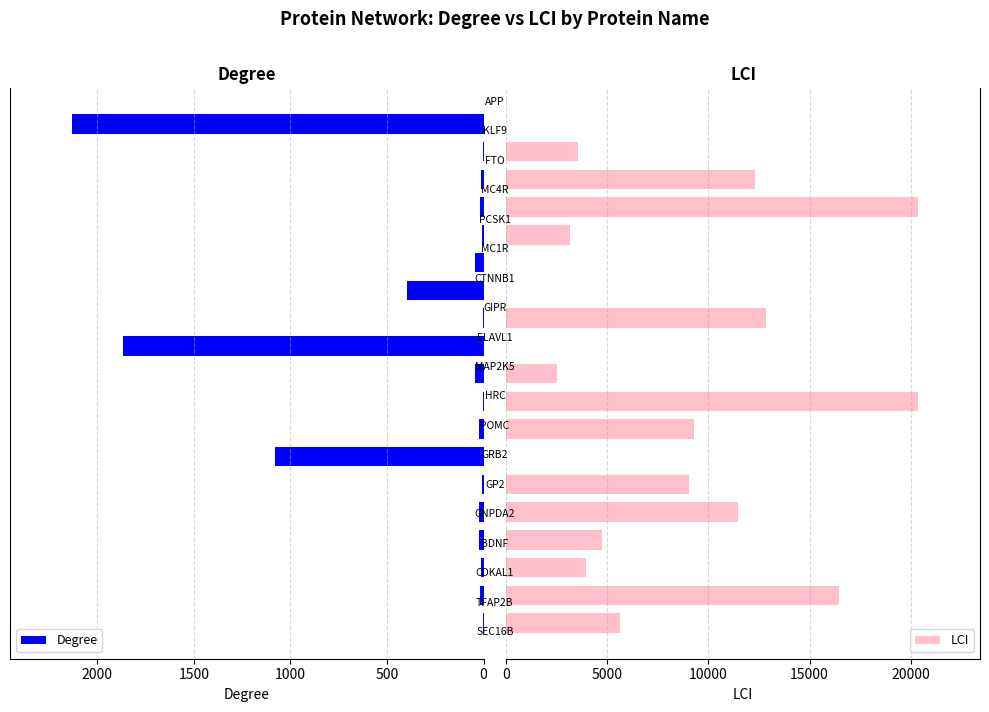

What is the value of the LCI bar at the 8th from the left?

9297